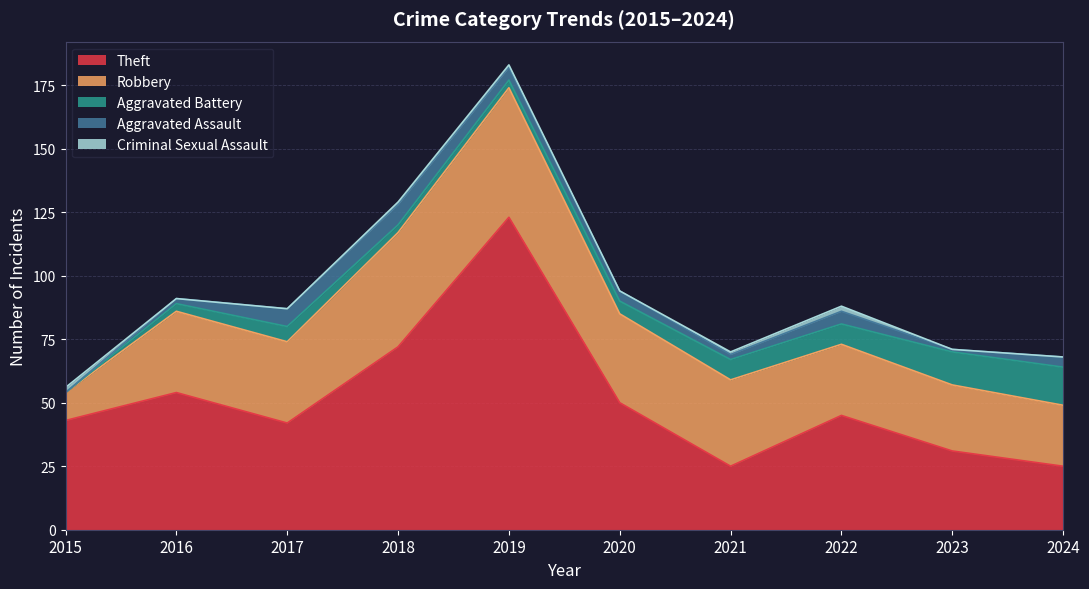

True or false: Aggravated Battery and Theft cross at least once.

False